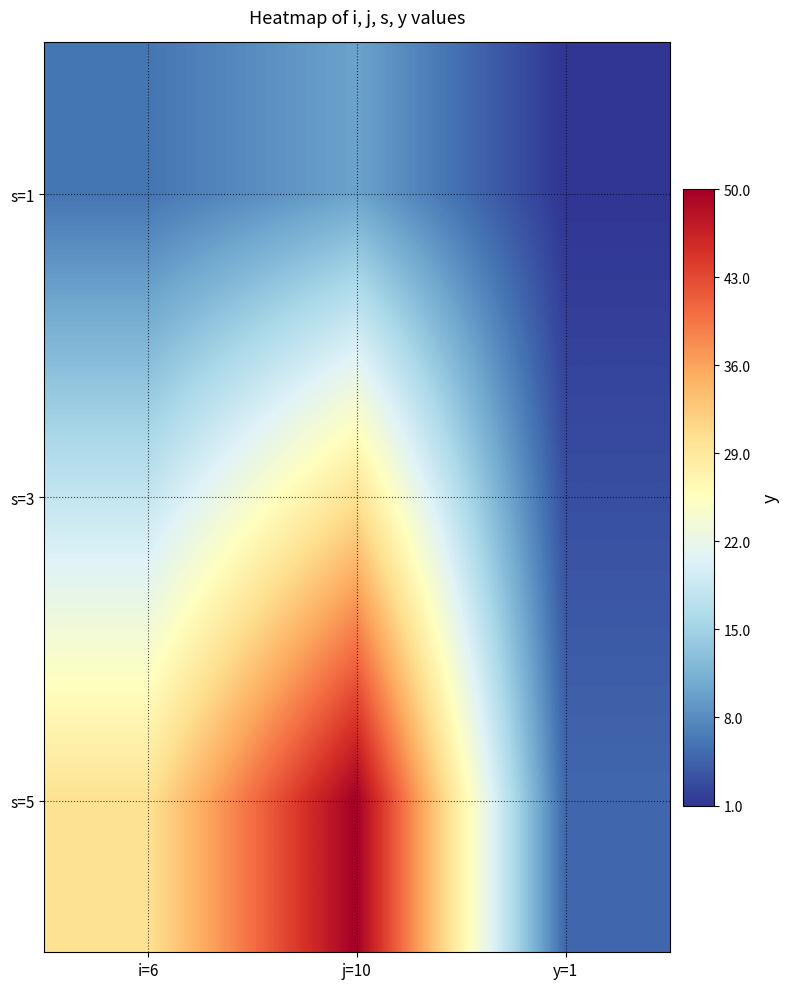

How many series are shown in this chart?

3